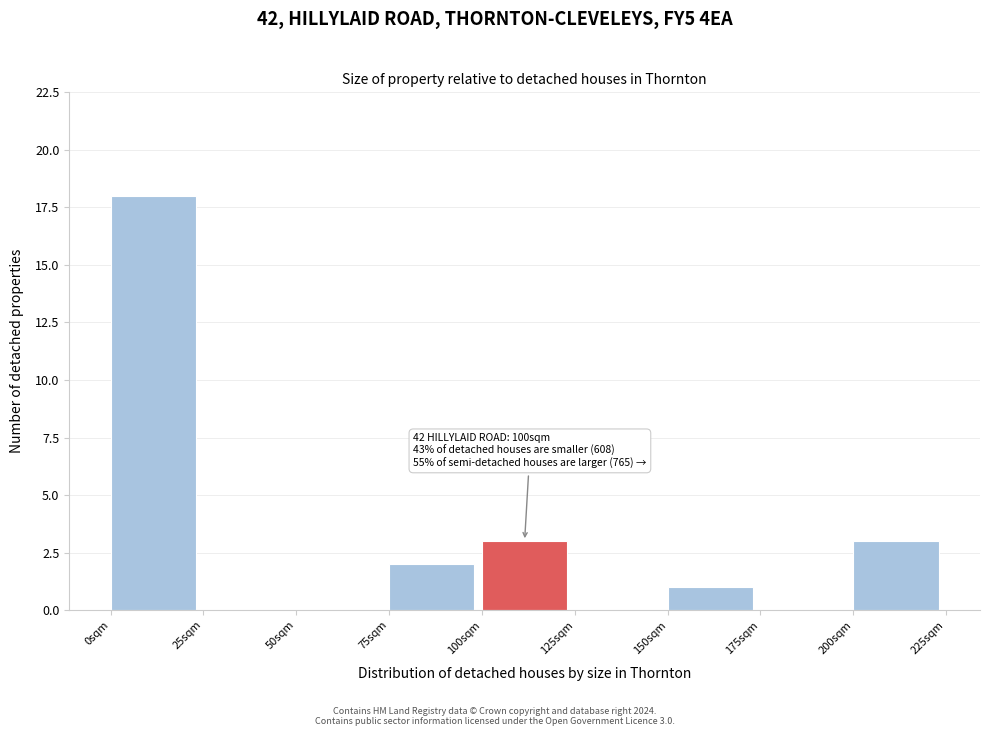

Reading left to right, transcribe all the data shown in this chart.

0sqm=18	25sqm=0	50sqm=0	75sqm=2	100sqm=3	125sqm=0	150sqm=1	175sqm=0	200sqm=3